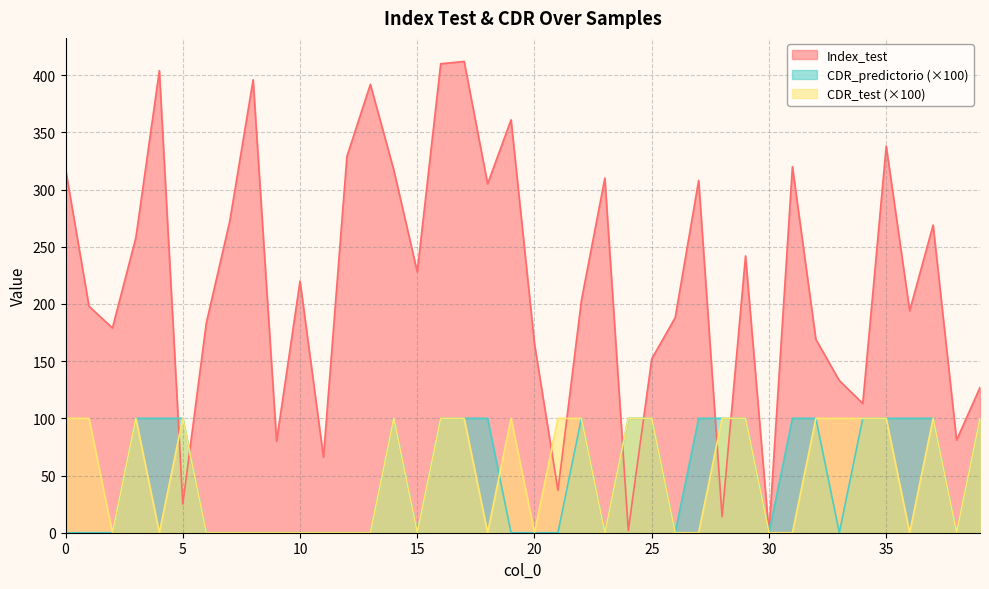

How many lines are shown in the chart?

3